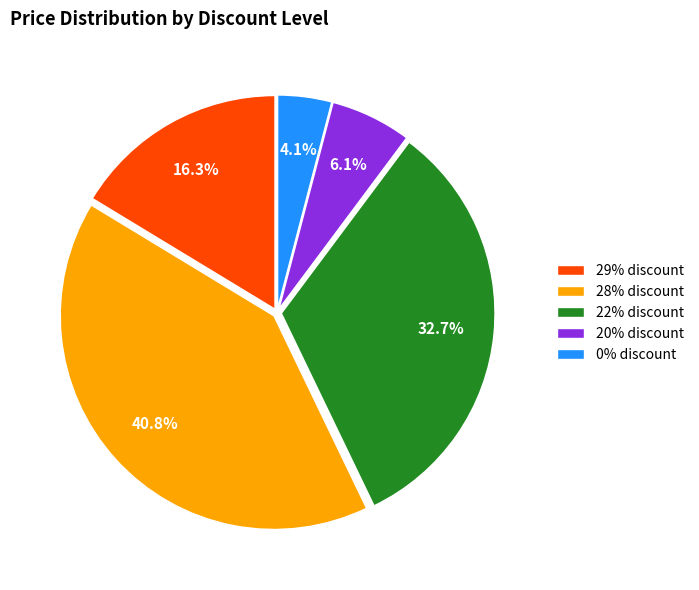

Which slice is the smallest?

0% discount